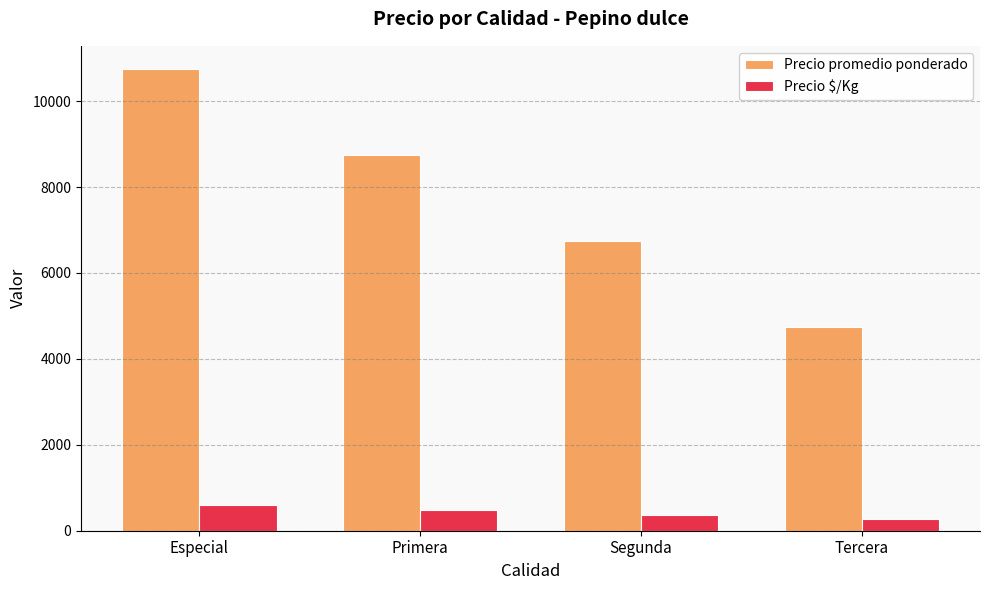

Which label corresponds to the smallest value in the chart?

Tercera